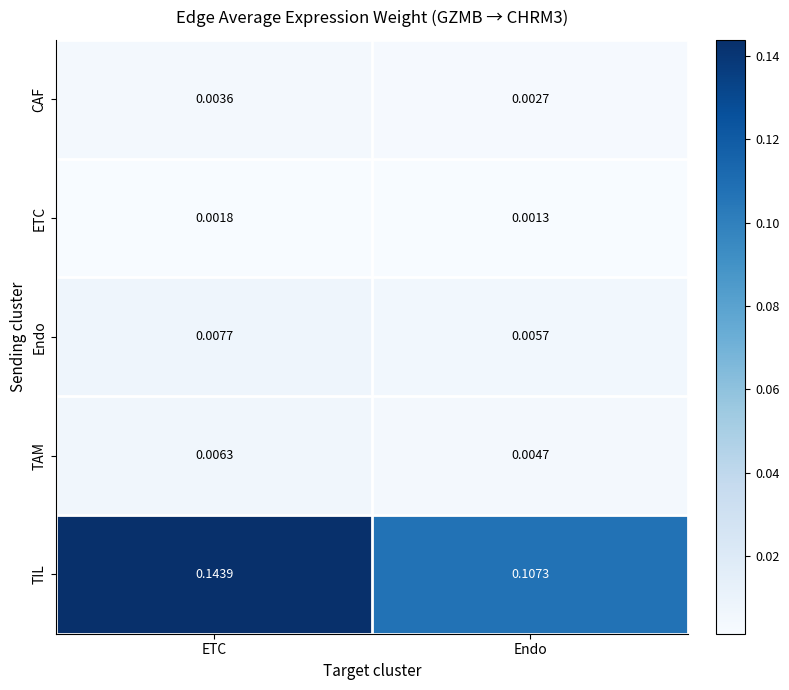

Which series has the largest range (max minus min)?

TIL